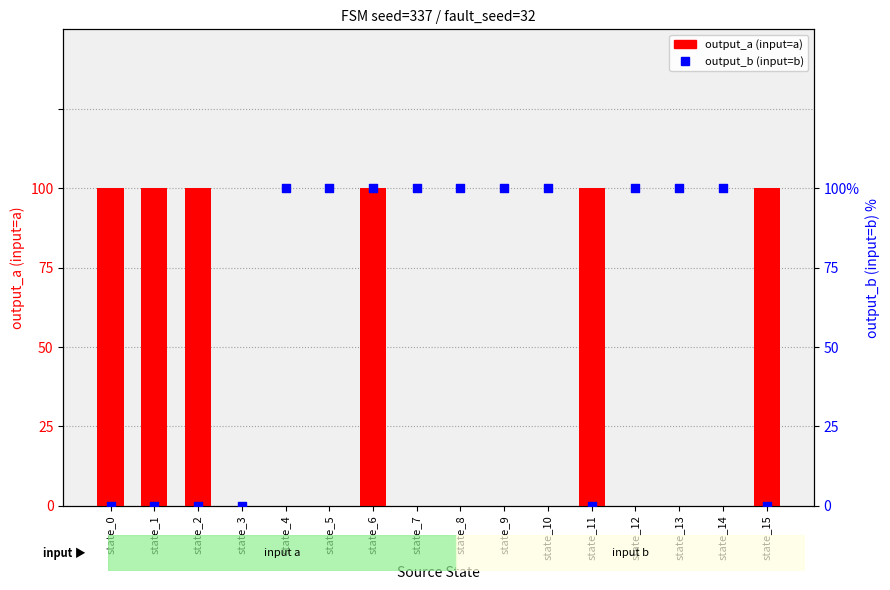

What is the total value across all series at state_1?

1